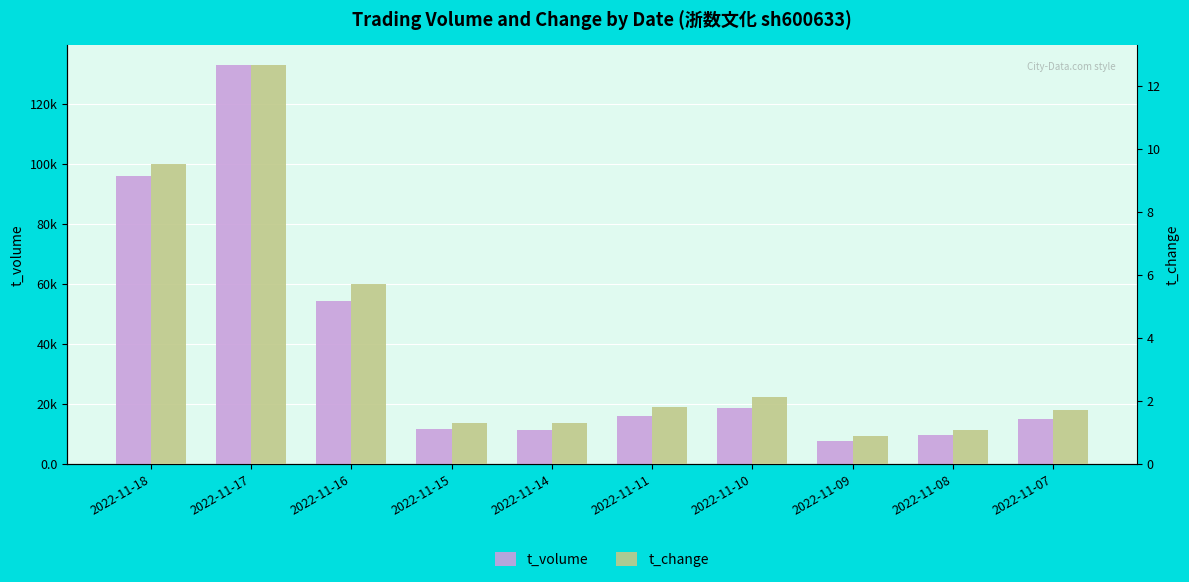

Is the value of t_volume at 2022-11-18 greater than the value of t_change at 2022-11-18?

Yes